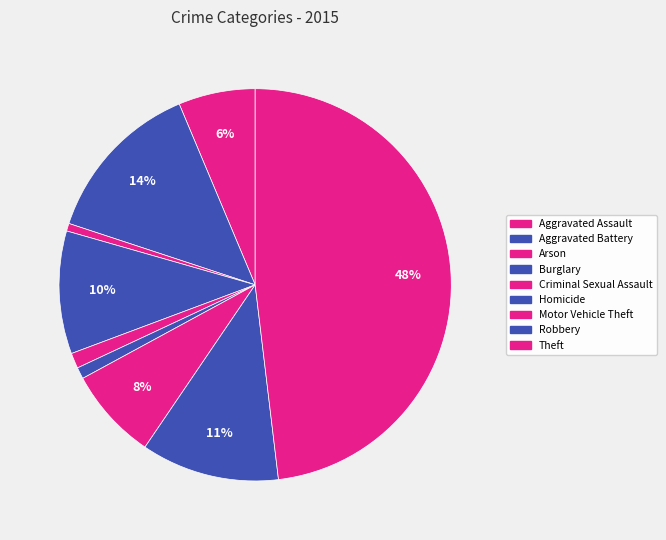

Count the number of slices in the pie.

9